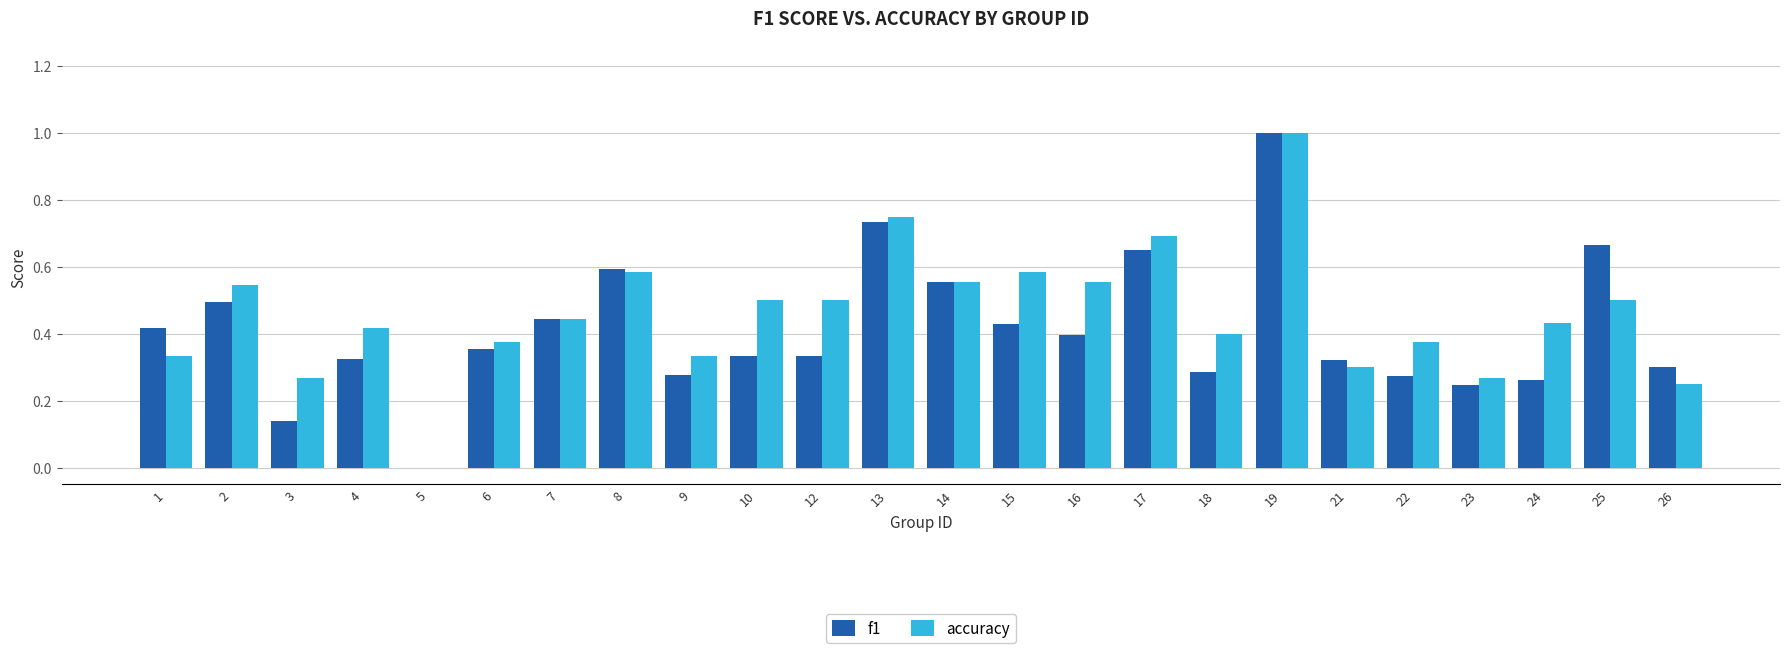

What is the total value across all series at 2?

1.0